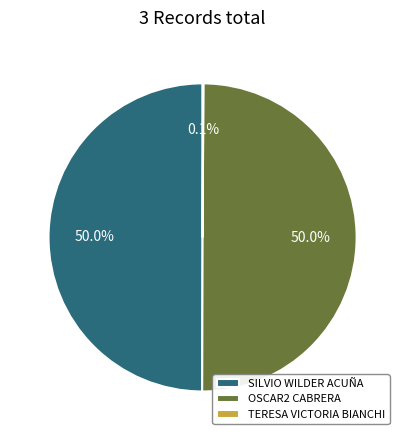

What portion of the pie excludes OSCAR2 CABRERA?

50.0%